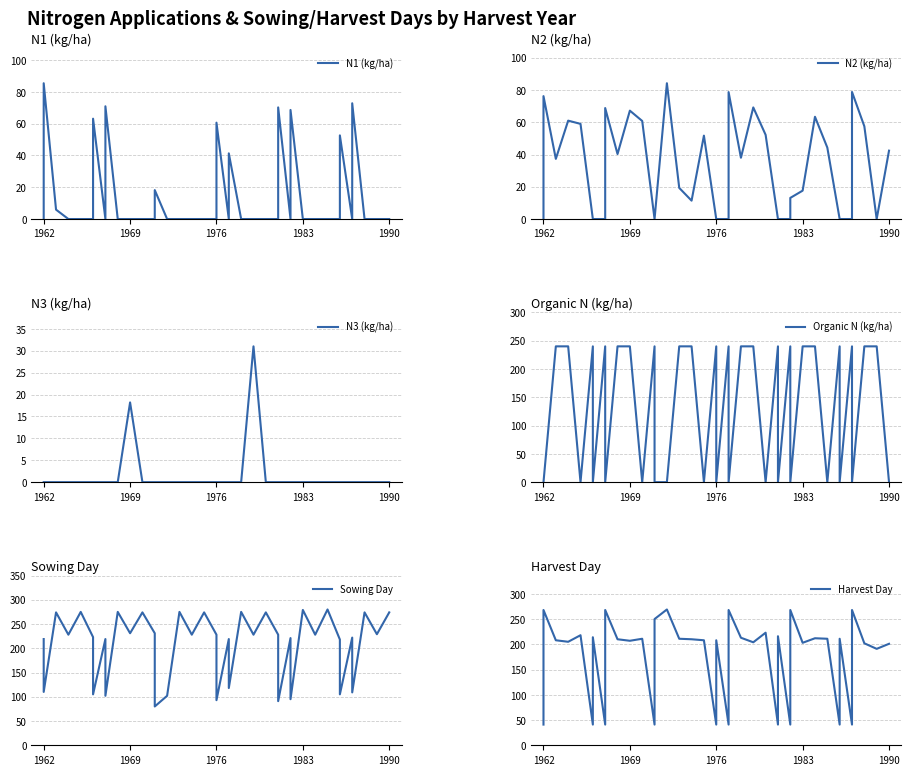

True or false: Harvest Day and N1 (kg/ha) intersect in this chart.

False